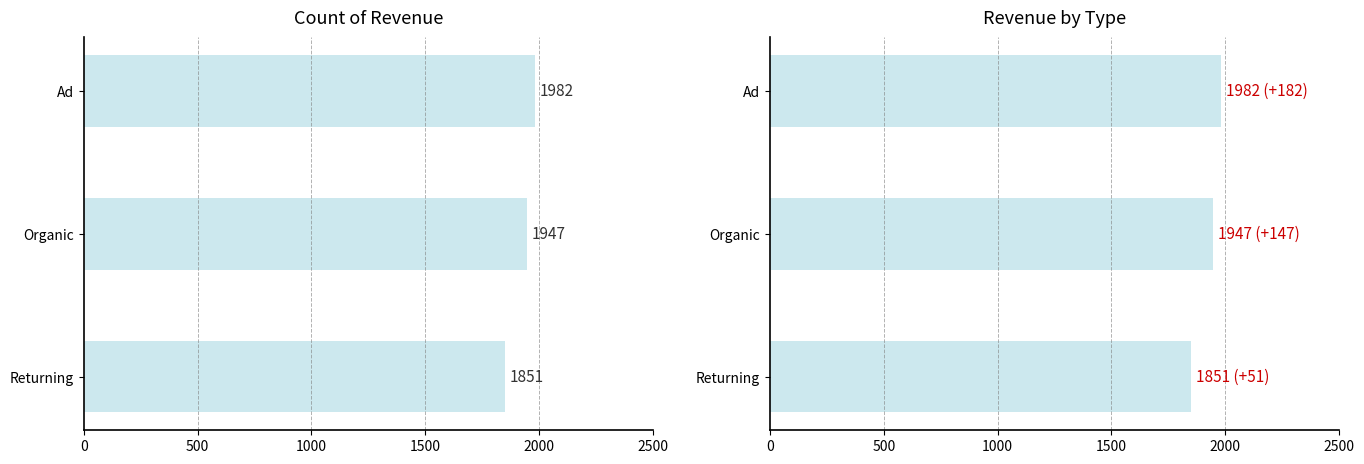

What is the maximum value shown in the chart?

1982